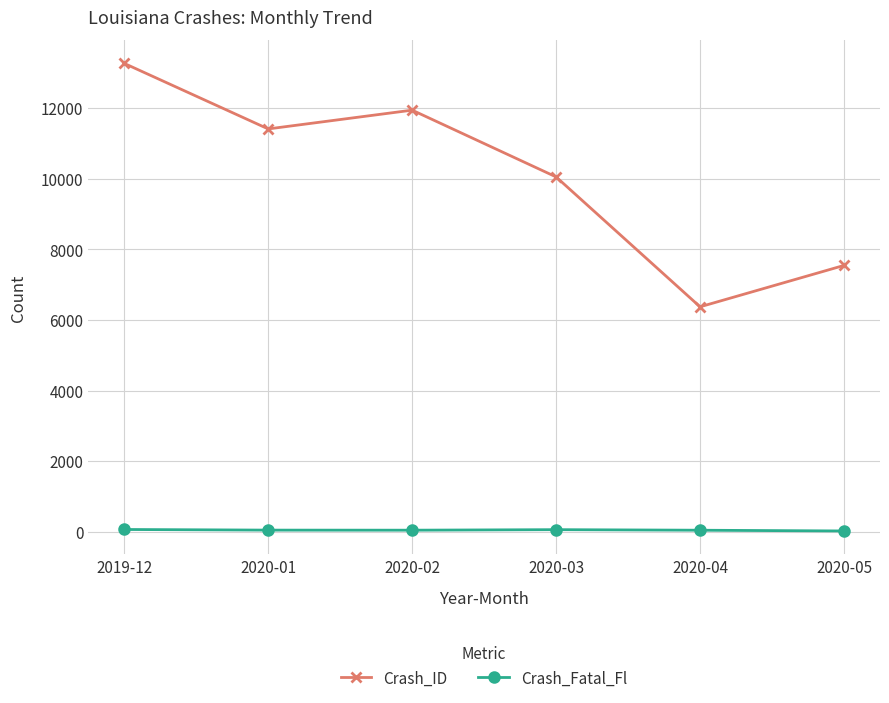

True or false: Crash_Fatal_Fl and Crash_ID cross at least once.

False